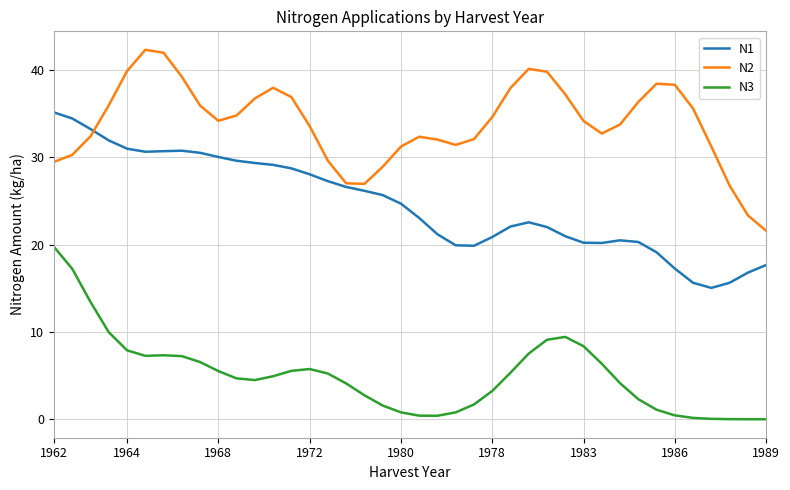

List the series in order of their overall mean, highest first.

N2, N1, N3